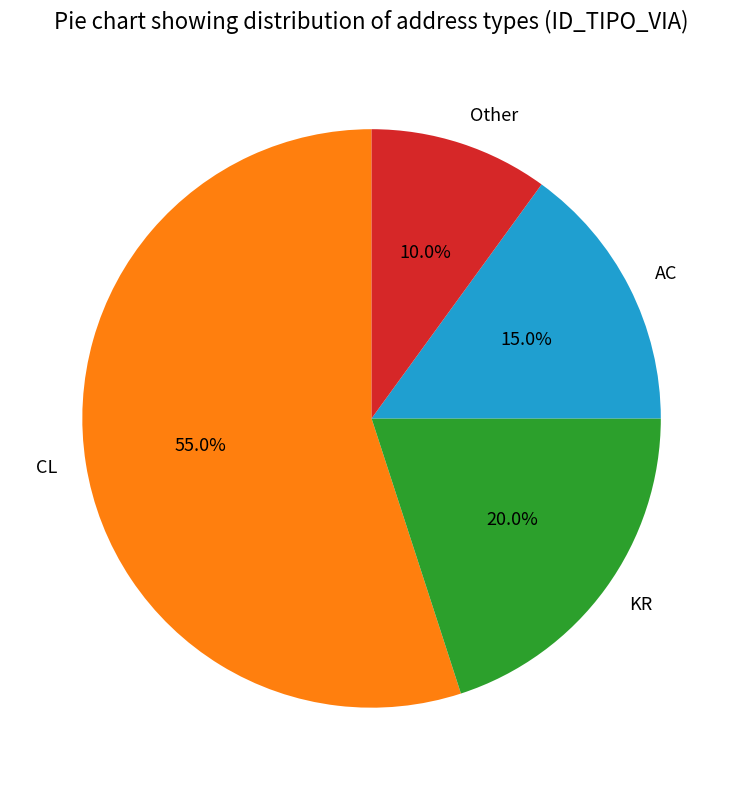

What percentage is the CL slice, to the nearest percent?

55%